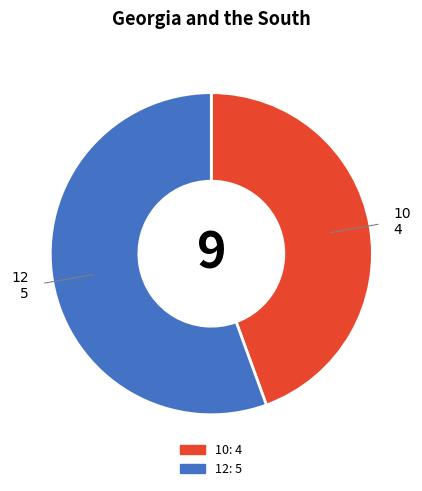

What is the largest slice in the pie chart?

12